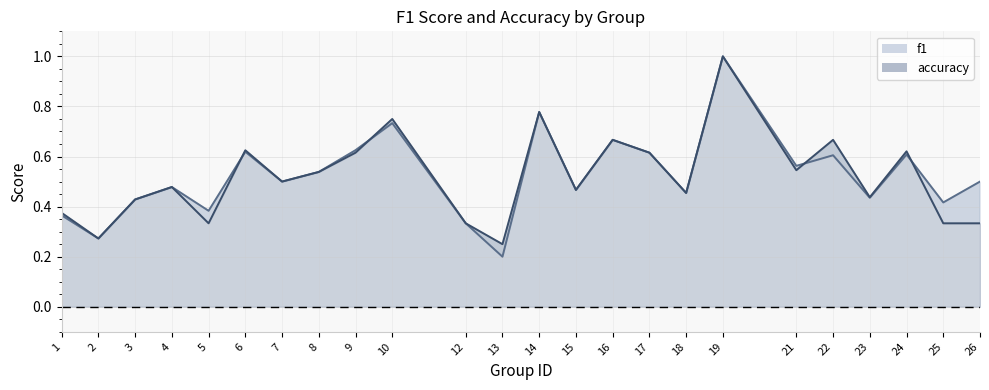

What are all the series names shown in the legend?

f1, accuracy